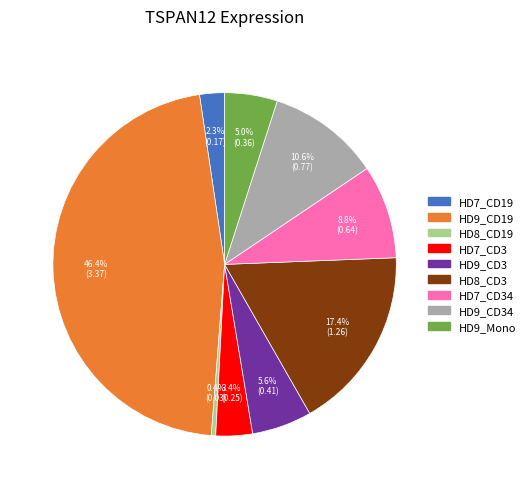

Does any single category account for the majority?

No